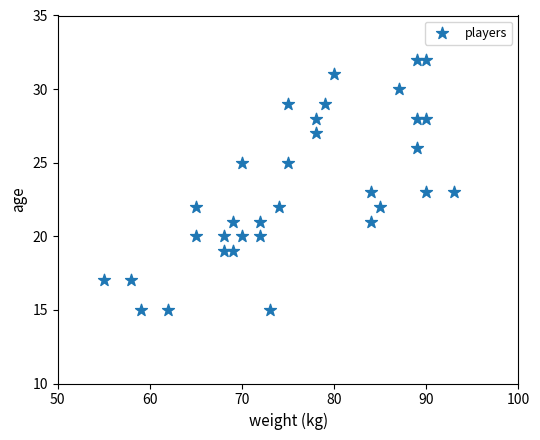

What is the range of Y values (max minus min)?

17